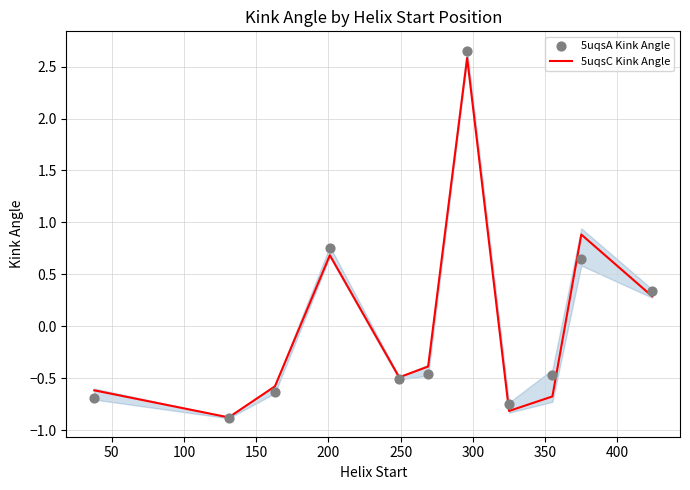

What is the maximum value for 5uqsC Kink Angle?

2.6